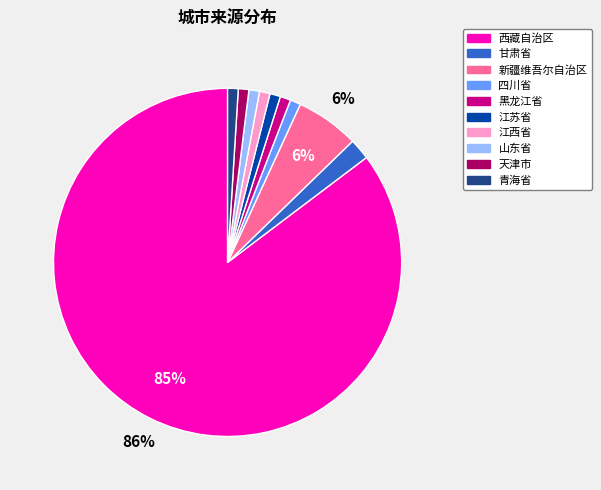

To the nearest percent, what is the difference between the largest and smallest slice percentages?

84%